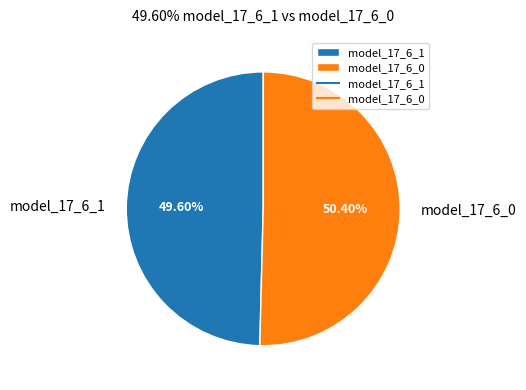

How many segments does this pie chart have?

2